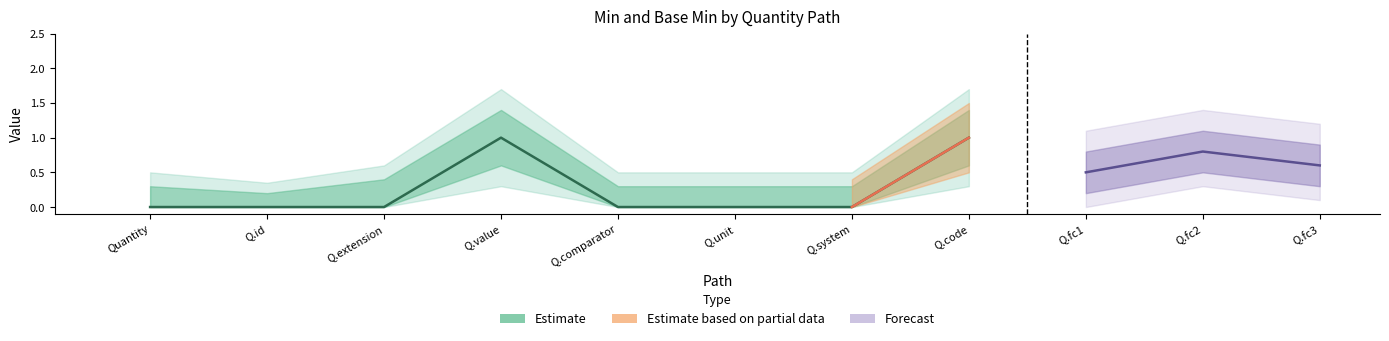

What is the maximum value shown in the chart?

1